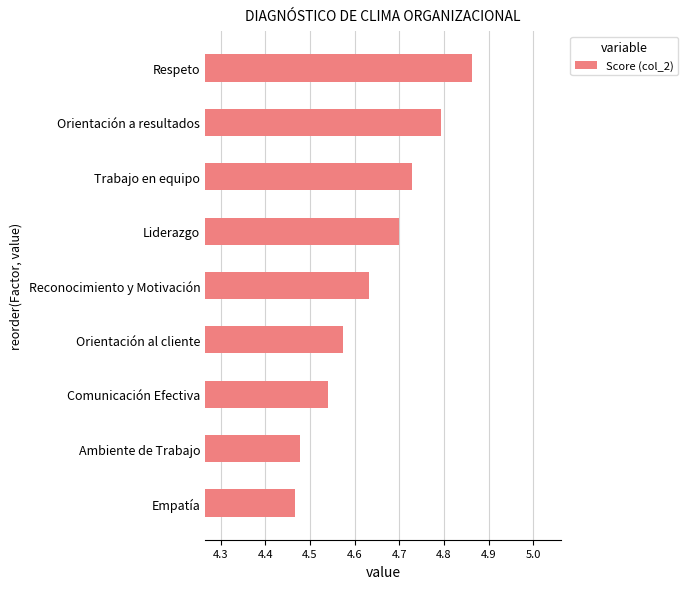

Which label corresponds to the largest value in the chart?

Respeto